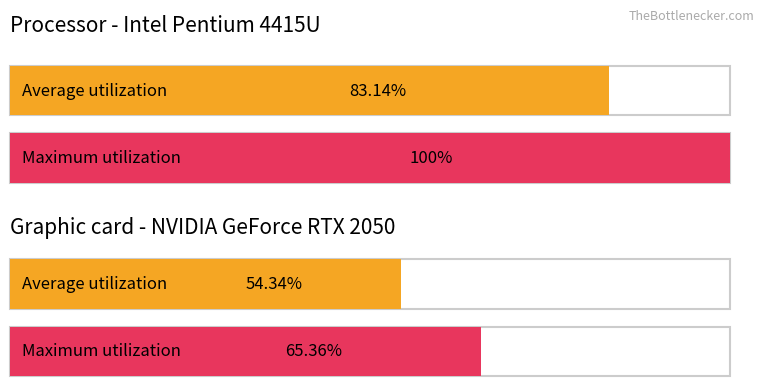

Is the value of Maximum utilization at 02-04-blood-gas.csv greater than the value of Average utilization at 02-09-imaging.csv?

Yes